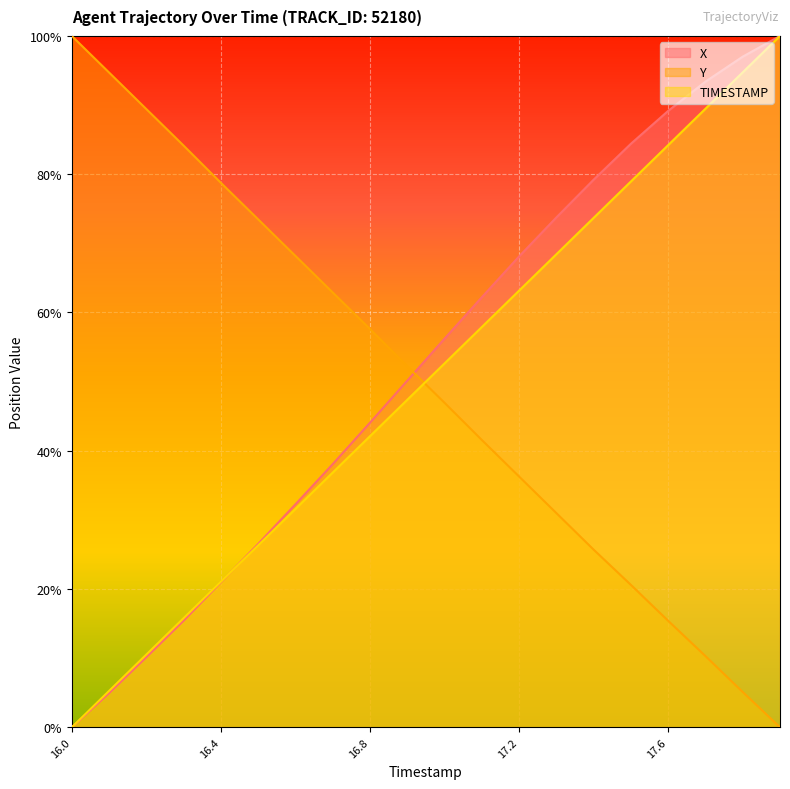

Reading left to right, list all the values displayed in this chart.

X: 16.0=0.0	16.1=4.9	16.2=10.1	16.3=15.4	16.4=21.0	16.5=26.5	16.6=32.2	16.7=38.1	16.8=44.1	16.9=50.1	17.0=56.2	17.1=62.2	17.2=68.1	17.3=73.7	17.4=79.2	17.5=84.4	17.6=89.2	17.7=93.4	17.8=97.0	17.9=100.0
Y: 16.0=100.0	16.1=94.7	16.2=89.4	16.3=84.1	16.4=78.8	16.5=73.5	16.6=68.2	16.7=62.9	16.8=57.6	16.9=52.2	17.0=46.9	17.1=41.6	17.2=36.3	17.3=31.0	17.4=25.7	17.5=20.6	17.6=15.4	17.7=10.3	17.8=5.1	17.9=0.0
TIMESTAMP: 16.0=0.0	16.1=5.3	16.2=10.5	16.3=15.8	16.4=21.1	16.5=26.3	16.6=31.6	16.7=36.8	16.8=42.1	16.9=47.4	17.0=52.6	17.1=57.9	17.2=63.2	17.3=68.4	17.4=73.7	17.5=78.9	17.6=84.2	17.7=89.5	17.8=94.7	17.9=100.0